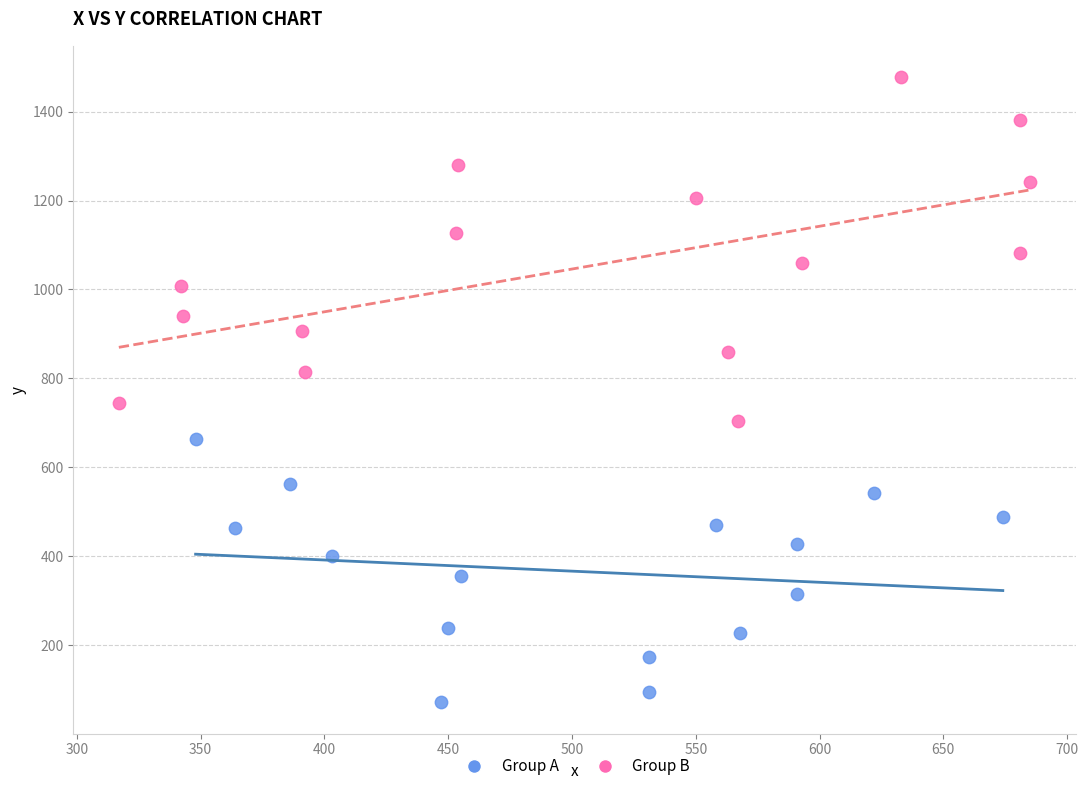

What are all the series names shown in the legend?

Group A, Group B